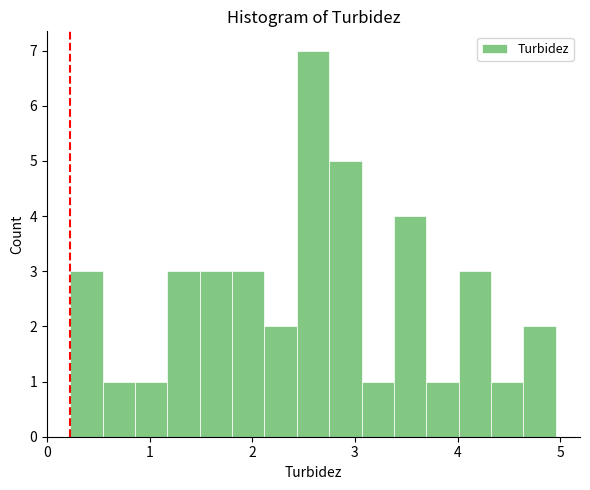

Read against the x-axis, roughly where is the centre of the tallest bar?

2.6